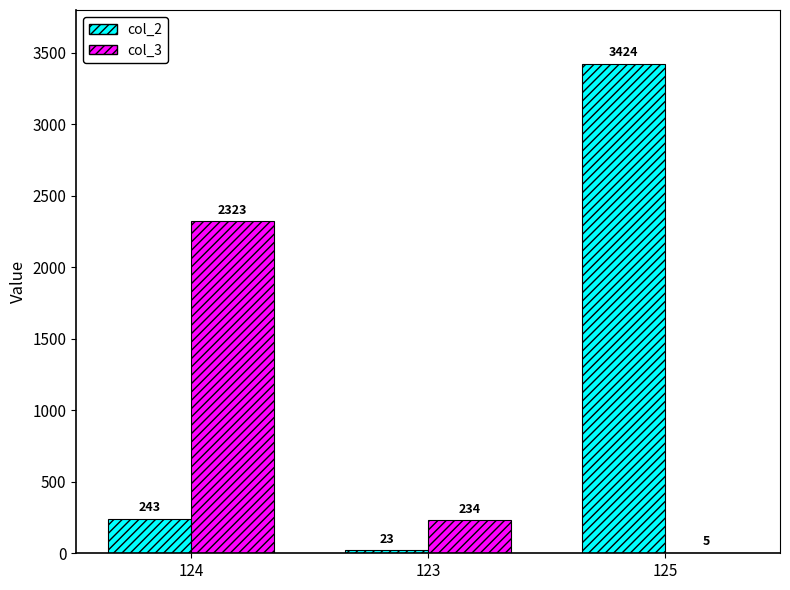

What is the sum of all col_3 values?

2562